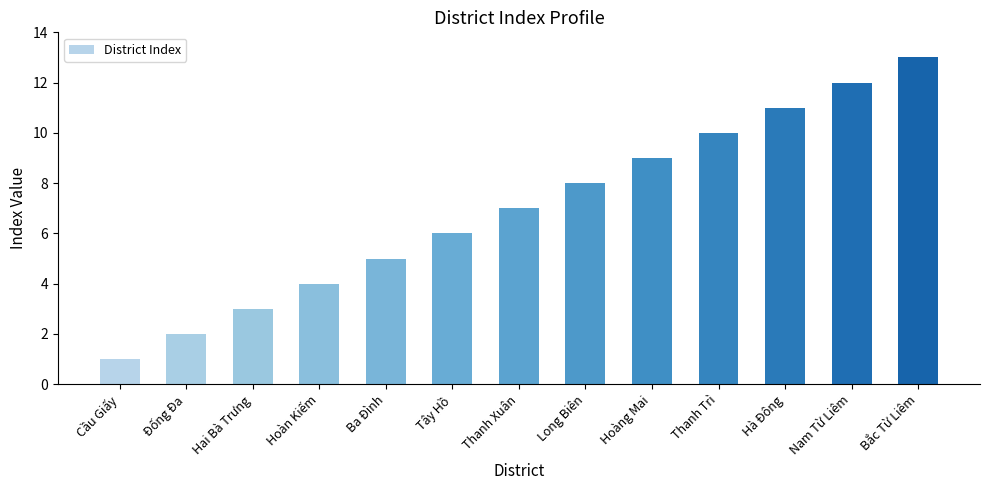

How many distinct data groups are displayed?

1